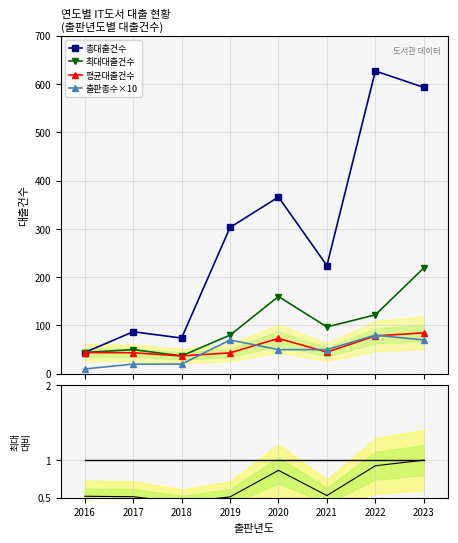

Which series has the largest range (max minus min)?

총대출건수